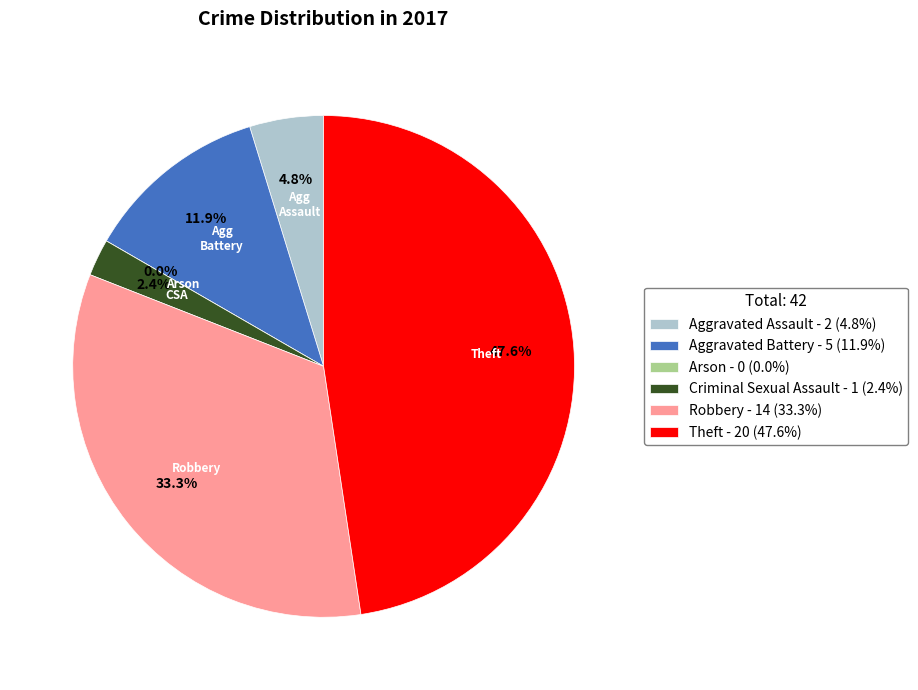

What percentage is NOT represented by Aggravated Battery?

88.1%